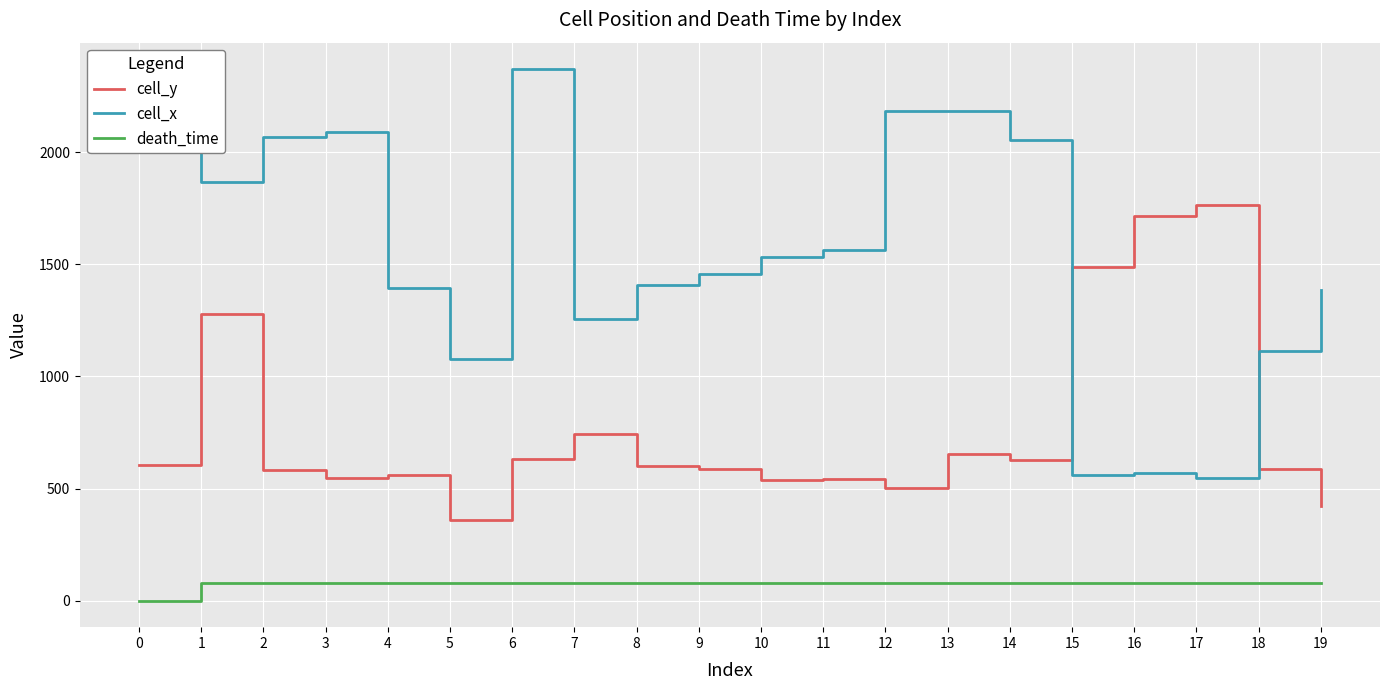

What is the maximum value shown in the chart?

2371